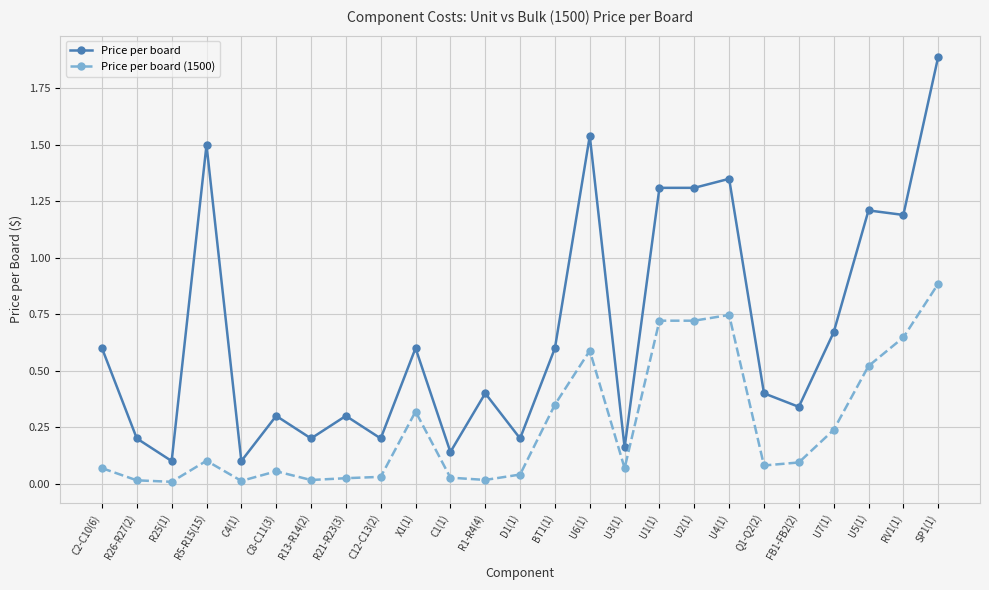

What is the label of the 15th point from the right?

C1(1)